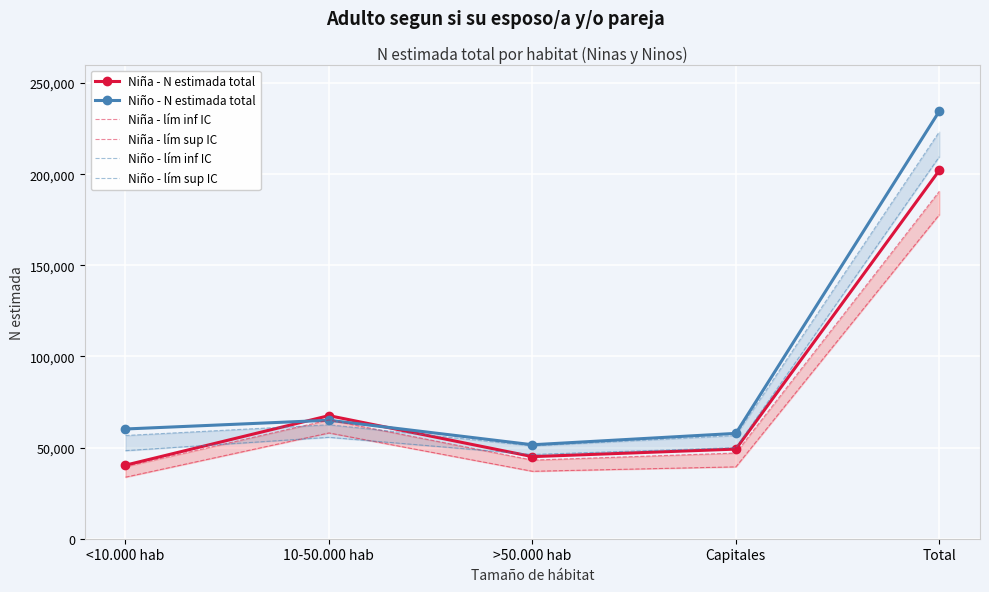

Where does the Niña - lím sup IC series first go above 47003?

10-50.000 hab